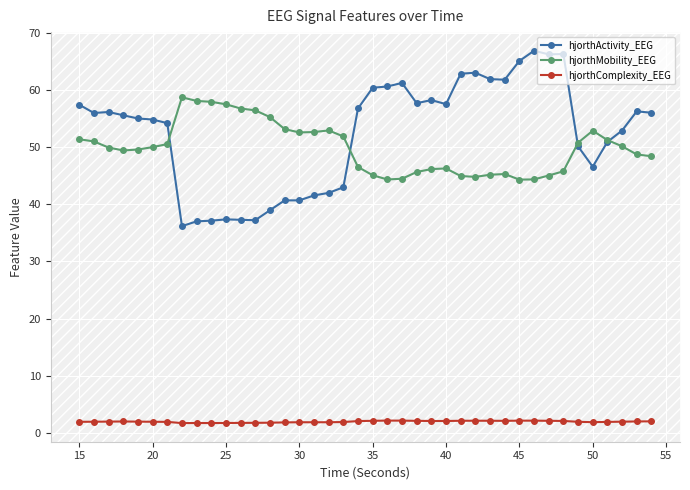

Count the number of categories in the chart.

40